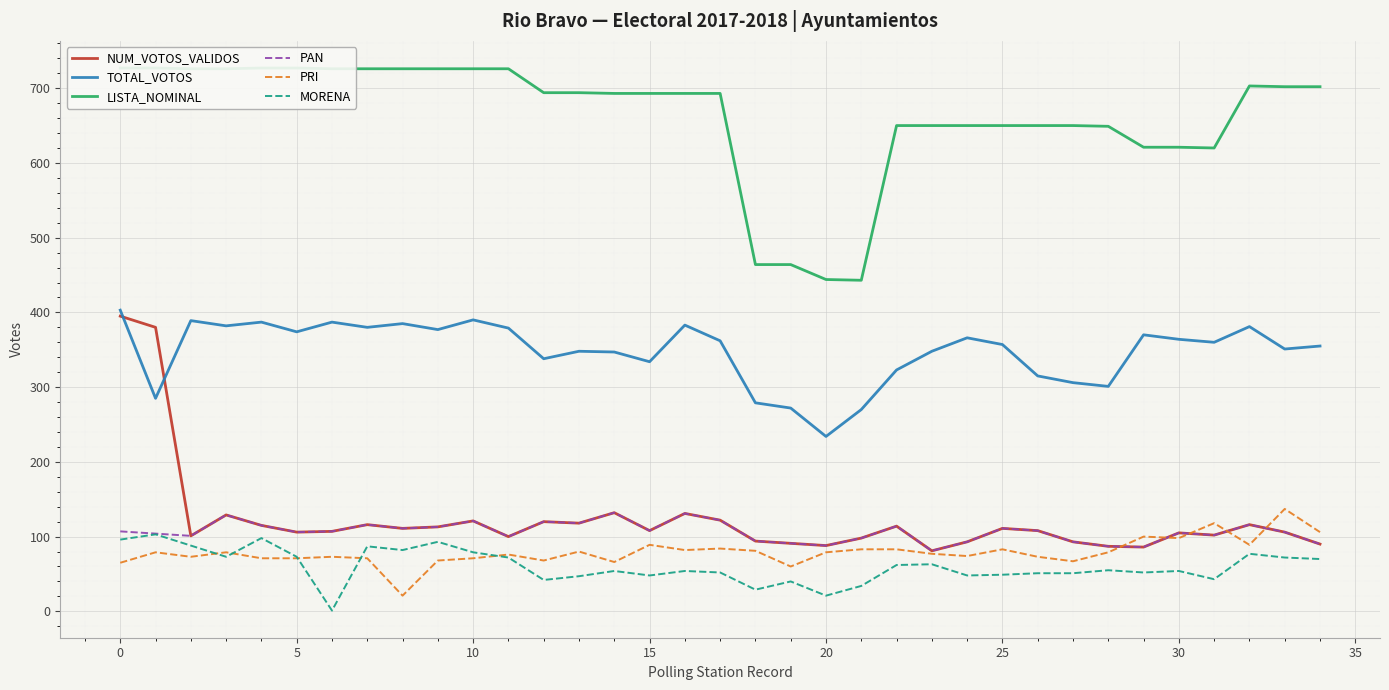

What is the label of the 15th point from the left?

14